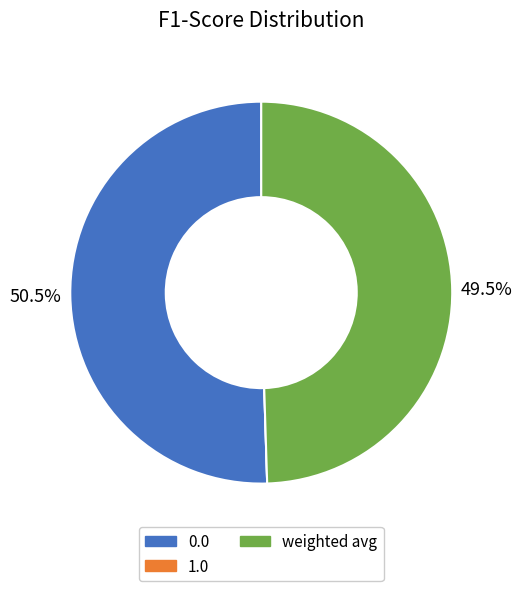

Is the sum of 0.0 and weighted avg greater than half?

Yes